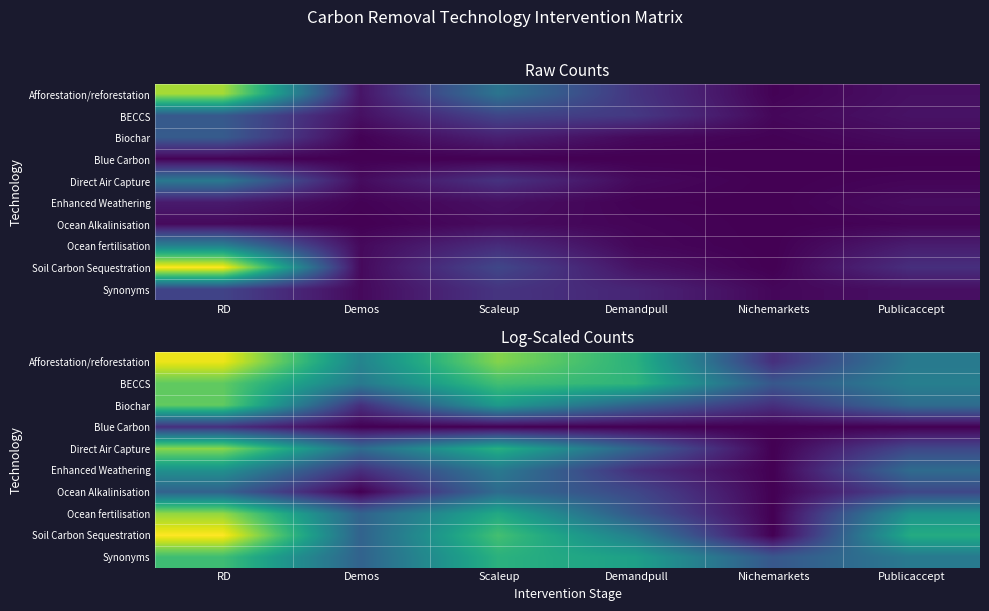

At which label does Synonyms first exceed 2?

RD